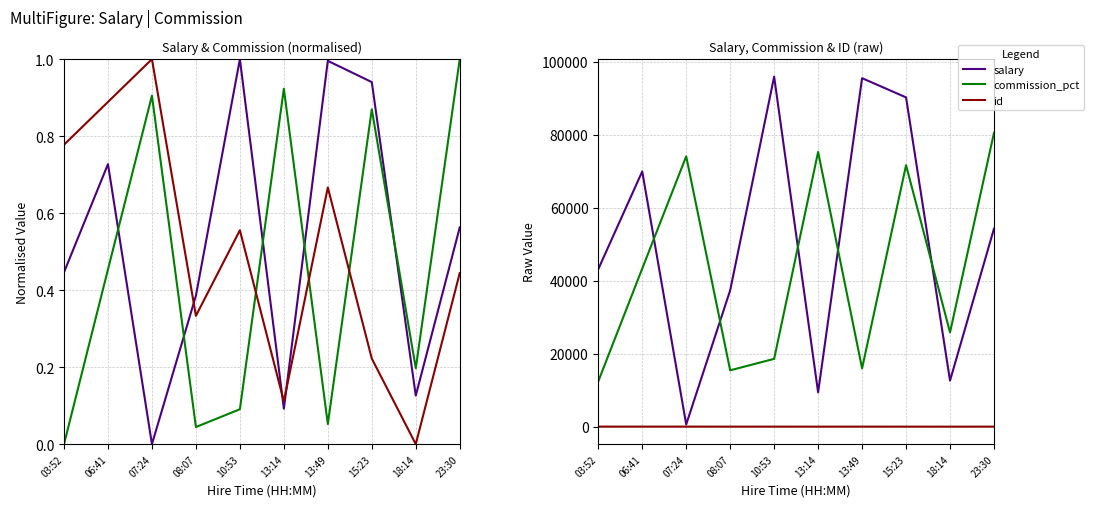

How many lines are shown in the chart?

3